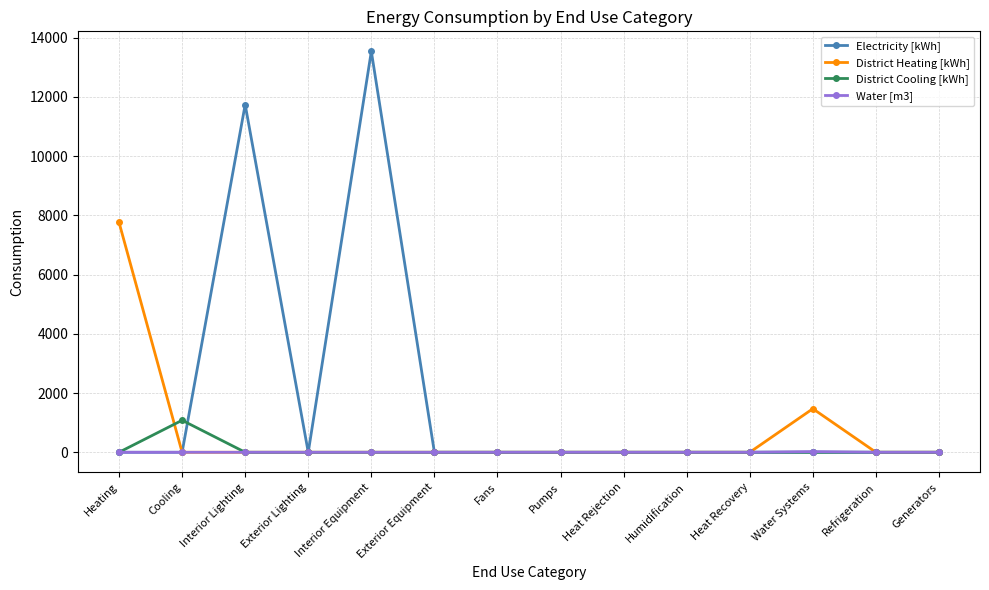

The District Heating [kWh] series shows 3885.4 at Interior Lighting. True or false?

False